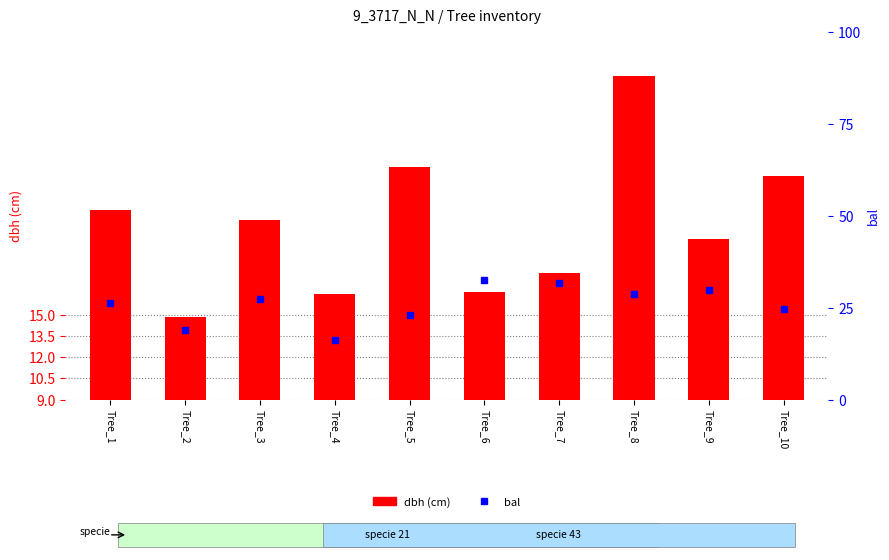

What is the smallest value displayed?

16.1